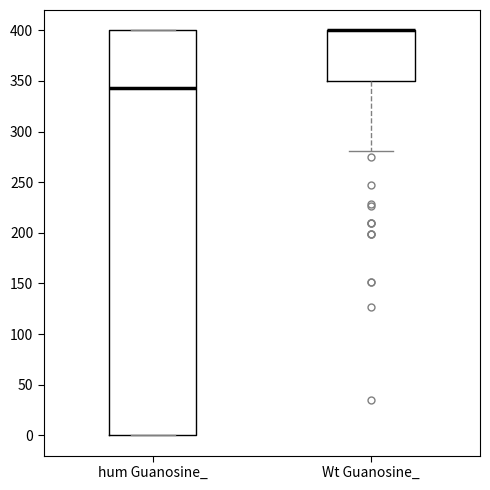

Reading left to right, read every box against the y-axis: the position of its median line, the range the box covers, and the ends of its whiskers. The values are not printed on the chart, so give them approximately, as read against the axis.

hum Guanosine_: median 345, box 0 to 400, whiskers 0 to 400
Wt Guanosine_: median 400 (drawn on the box's upper edge), box 350 to 400, whiskers 280 to 400